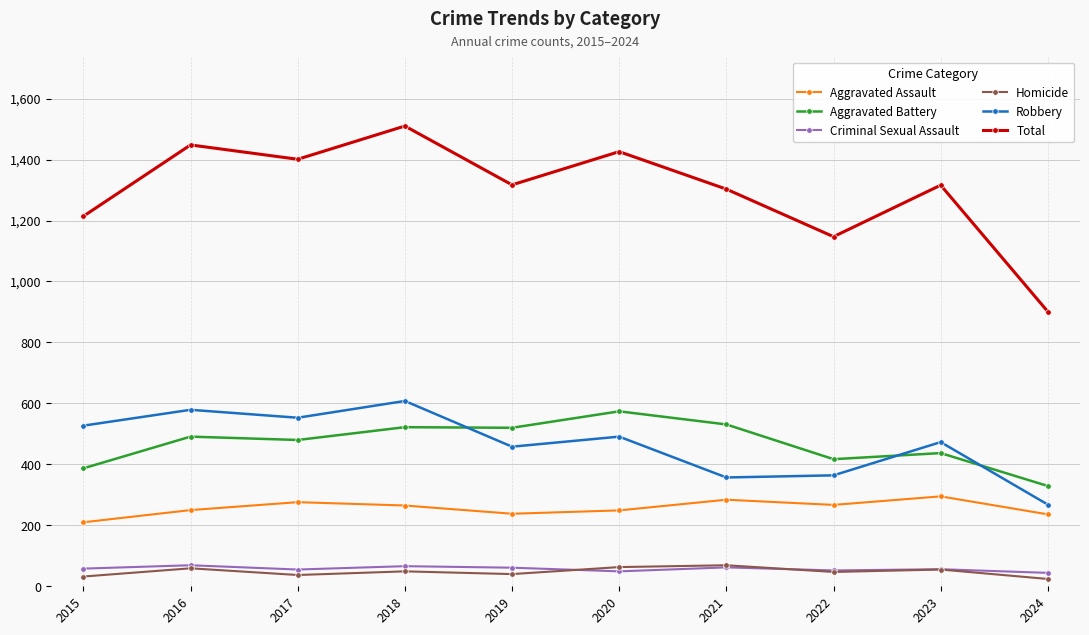

What is the difference between the highest and lowest values at 2023?

1261